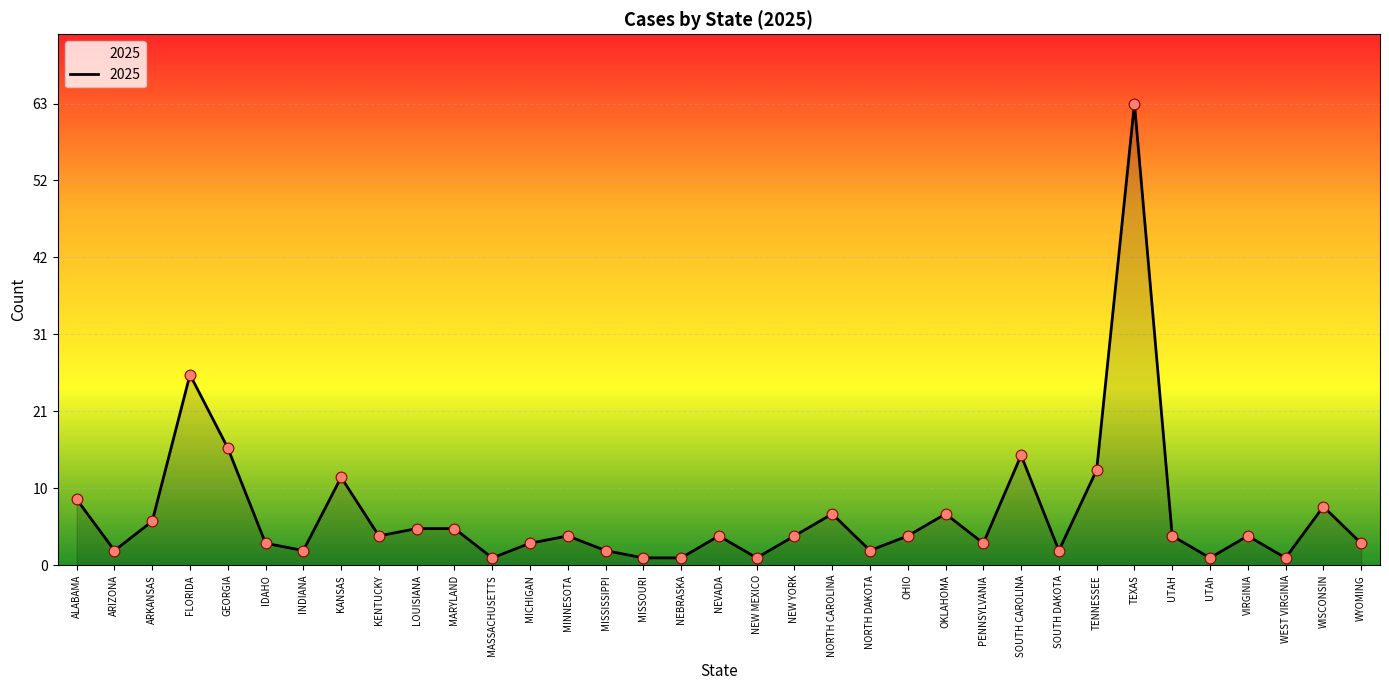

What is the change in value from IDAHO to TENNESSEE?

+10